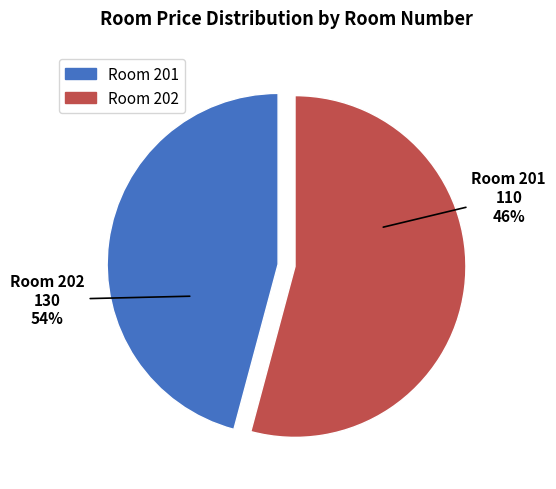

What percentage is NOT represented by 202?

45.8%